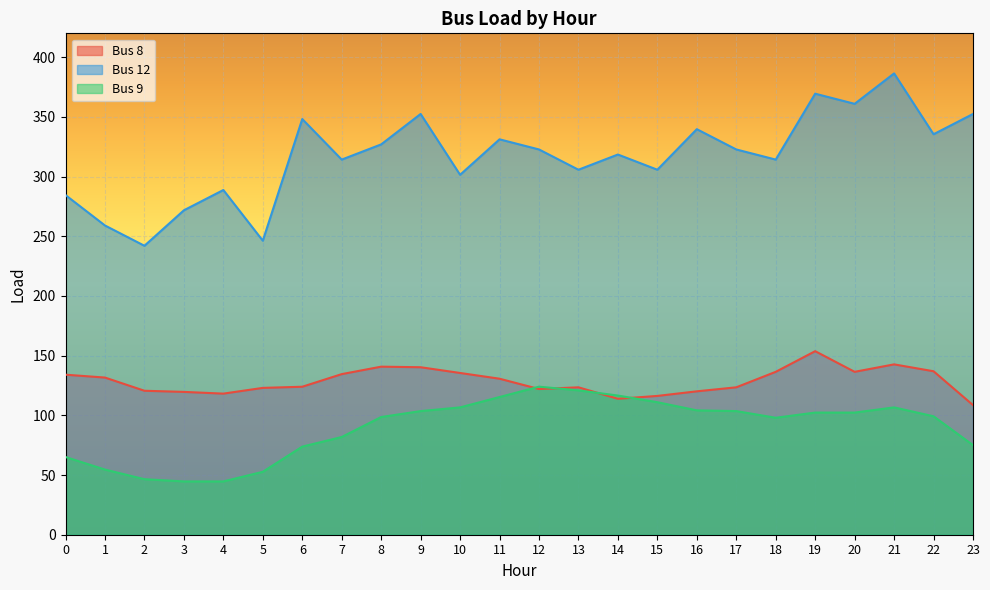

How many lines are shown in the chart?

3